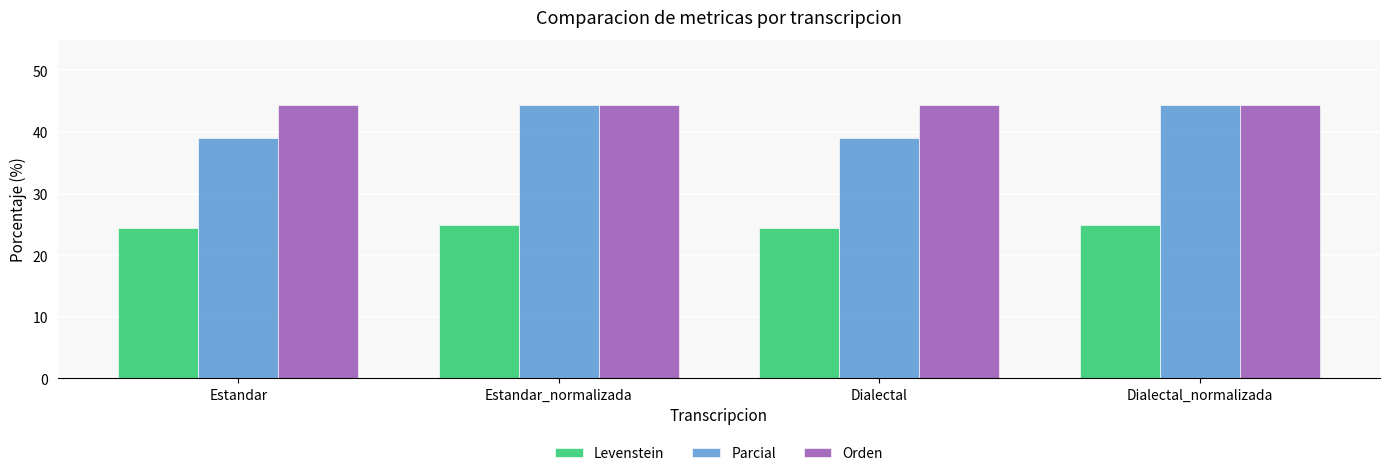

How many bars are there in total?

12